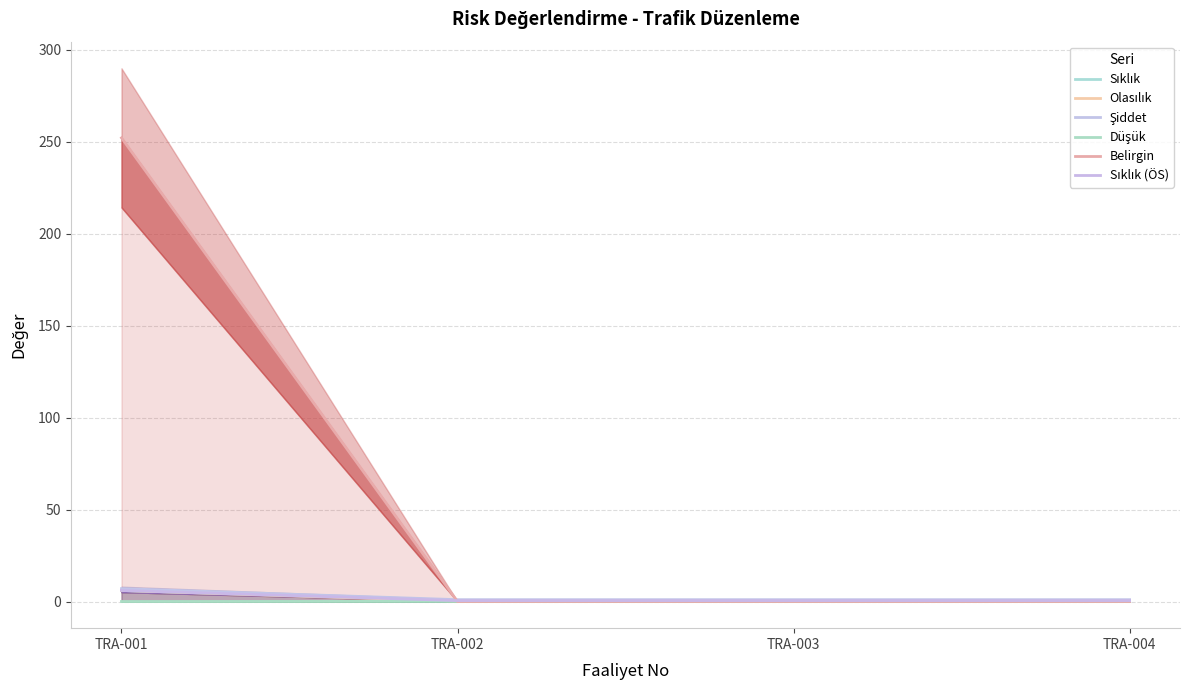

True or false: Şiddet and Düşük intersect in this chart.

False